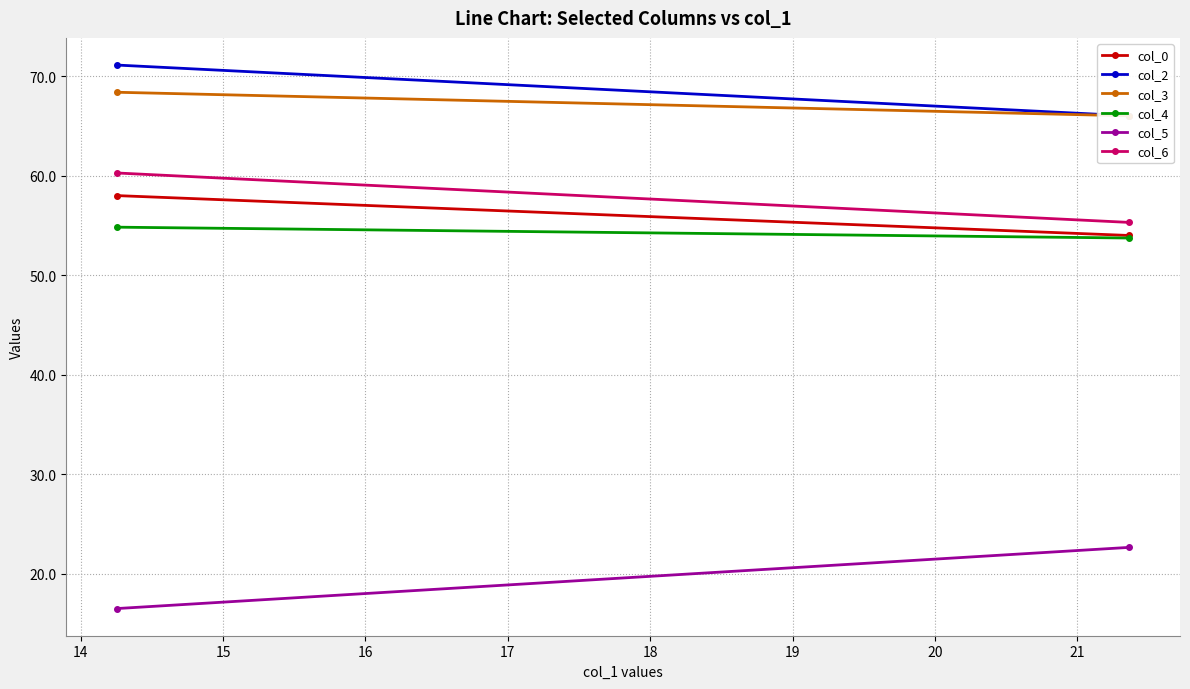

Is the value of col_3 at 14 greater than the value of col_2 at 13?

No